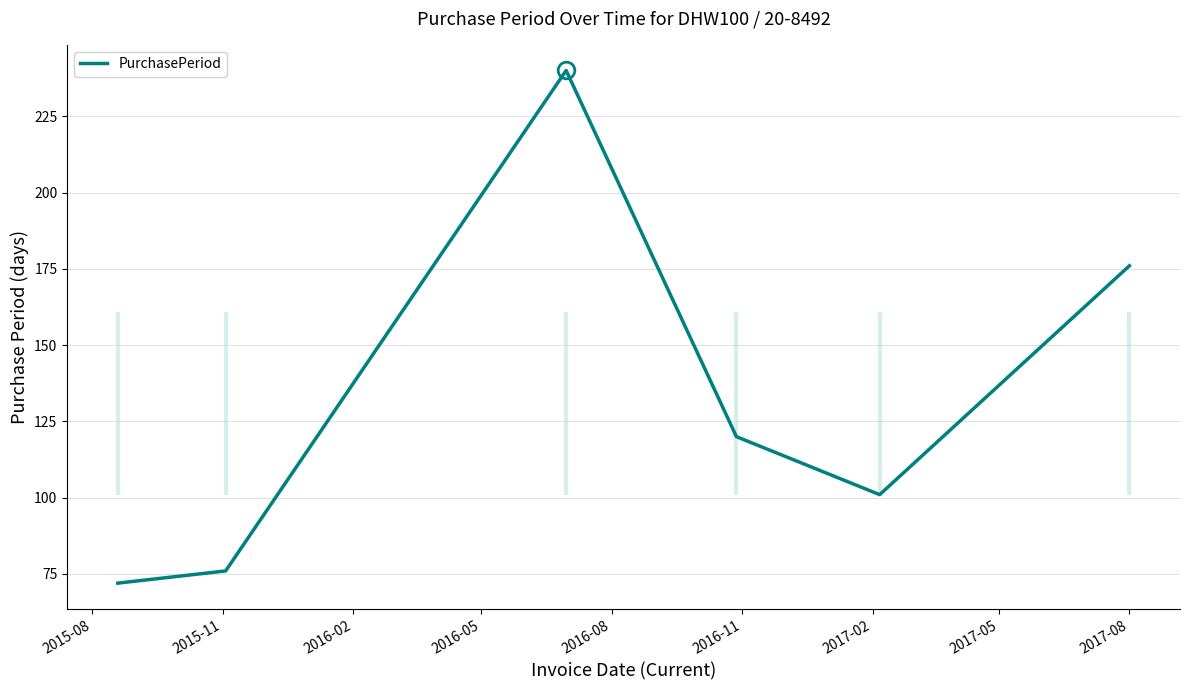

What position from the left is 2015-11?

2